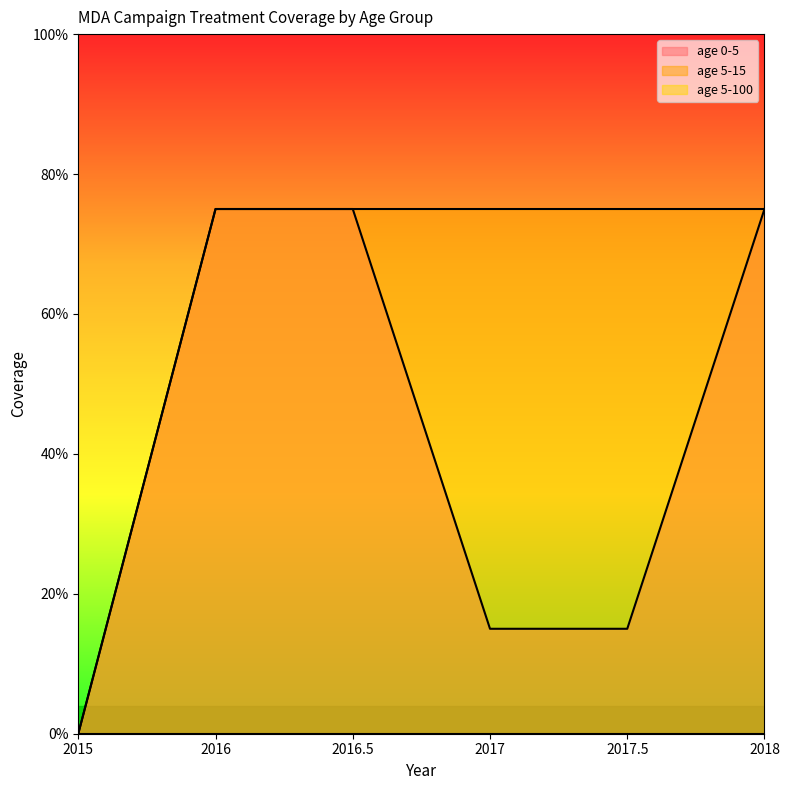

At which label does age 5-15 reach its minimum?

2015